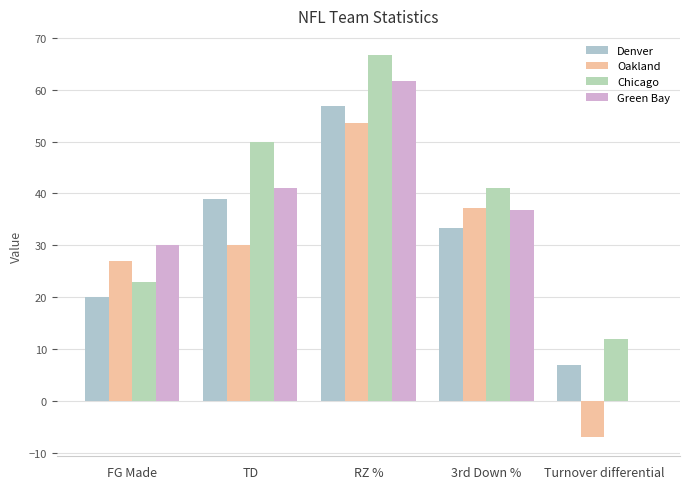

Where does the Chicago series first go above 41?

TD